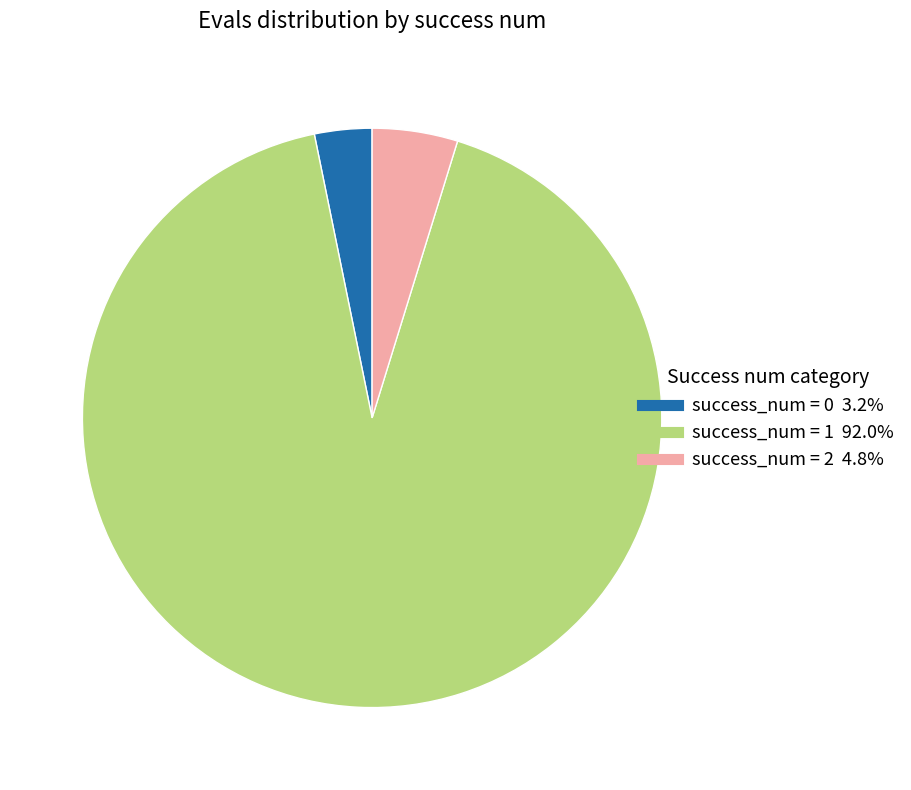

Is there any slice that represents more than half of the pie?

Yes